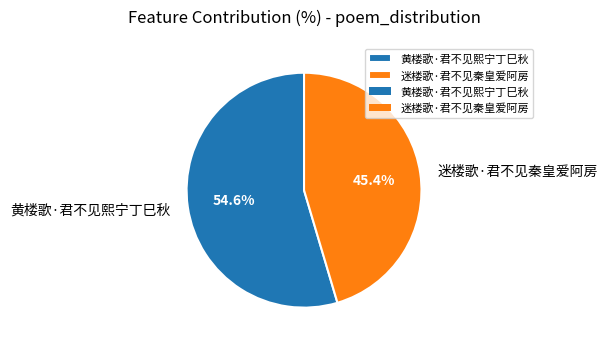

Count the number of slices in the pie.

2